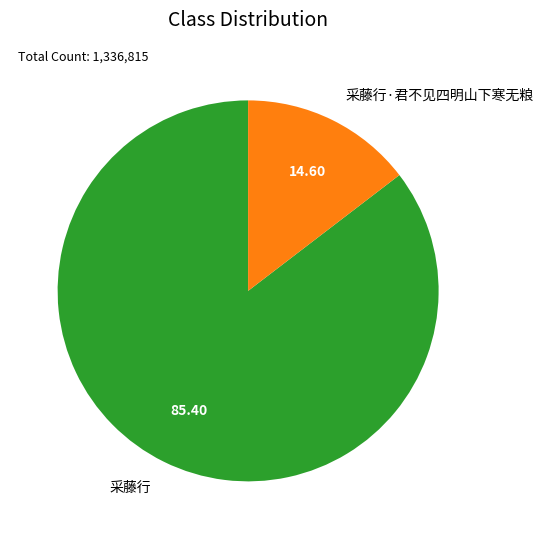

Is the sum of 采藤行 and 采藤行·君不见四明山下寒无粮 greater than half?

Yes